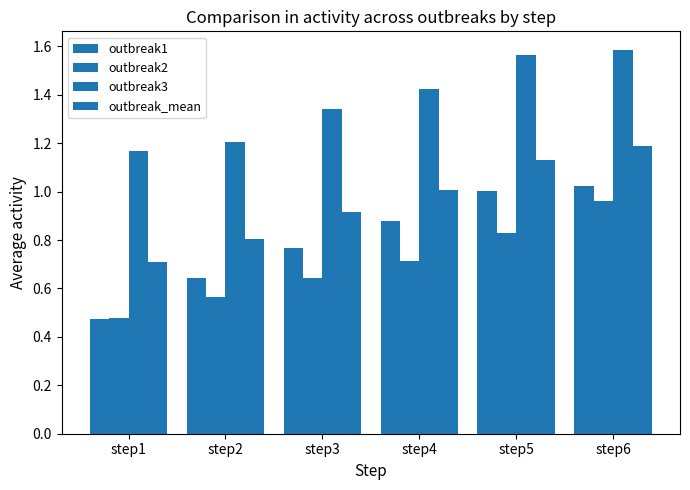

How many bars are there in total?

24